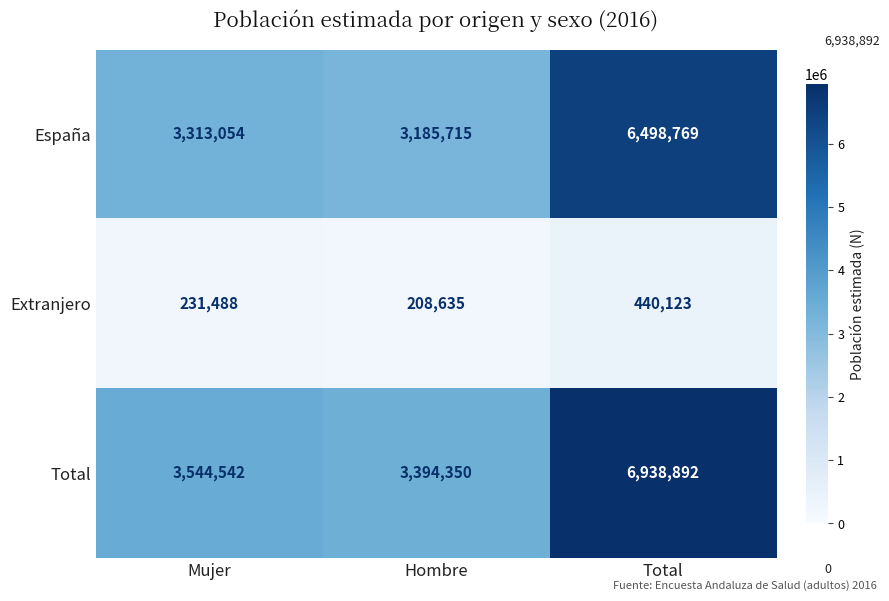

The Total series shows 883343 at Hombre. True or false?

False